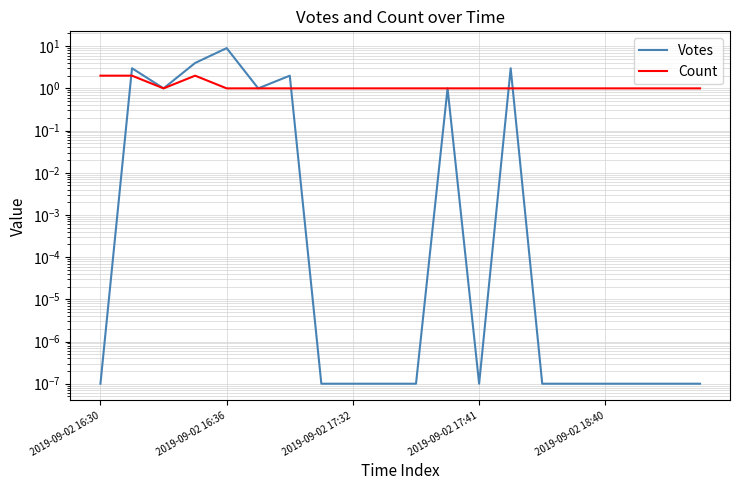

What position from the right is 2019-09-02 17:41?

8